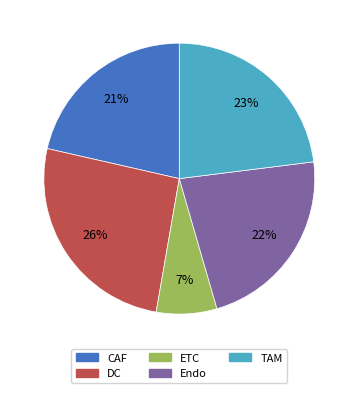

To the nearest percent, what percentage of the pie is Endo?

22%